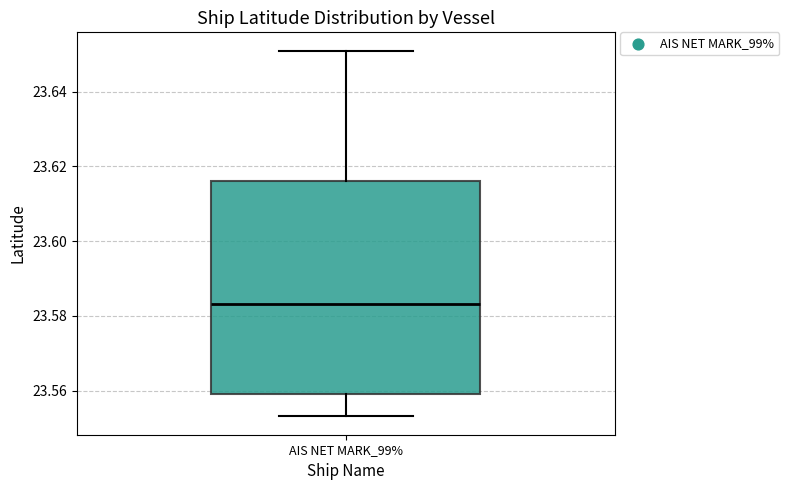

Where does the upper whisker of the box for AIS NET MARK_99% end on the y-axis? The values are not printed on the chart, so give them approximately, as read against the axis.

23.650